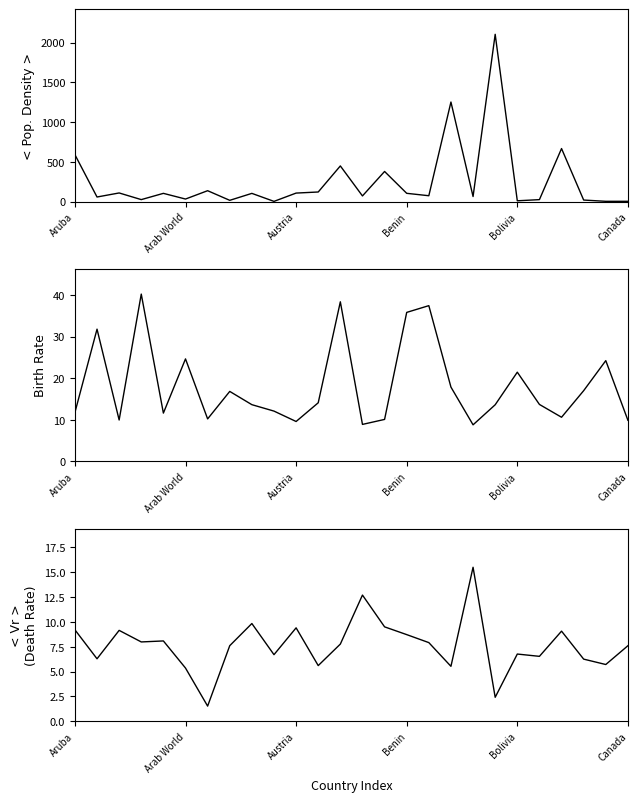

What is the average value of the Population density series?

255.5